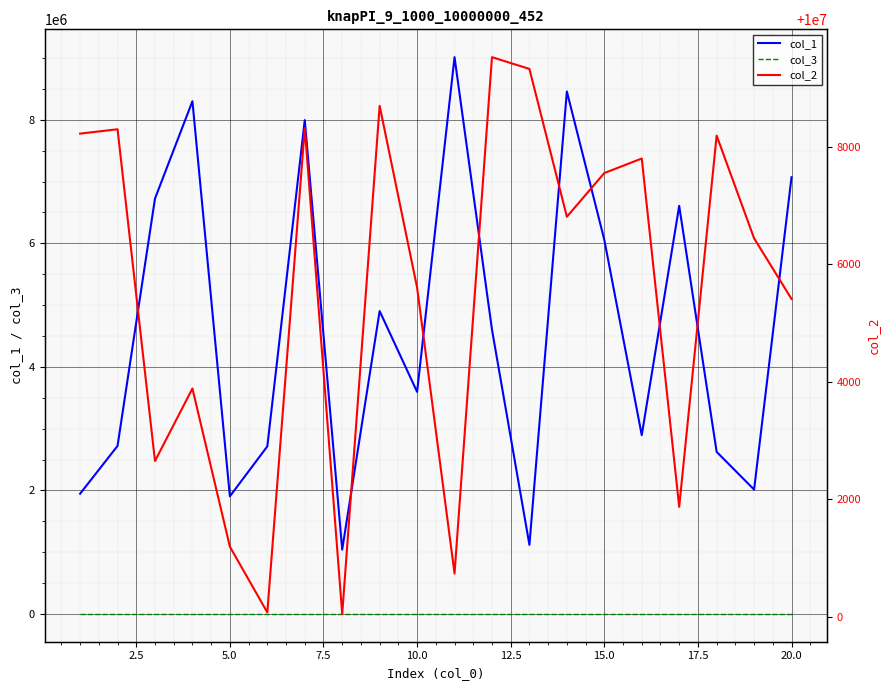

List the series in order of their overall mean, lowest first.

col_3, col_1, col_2